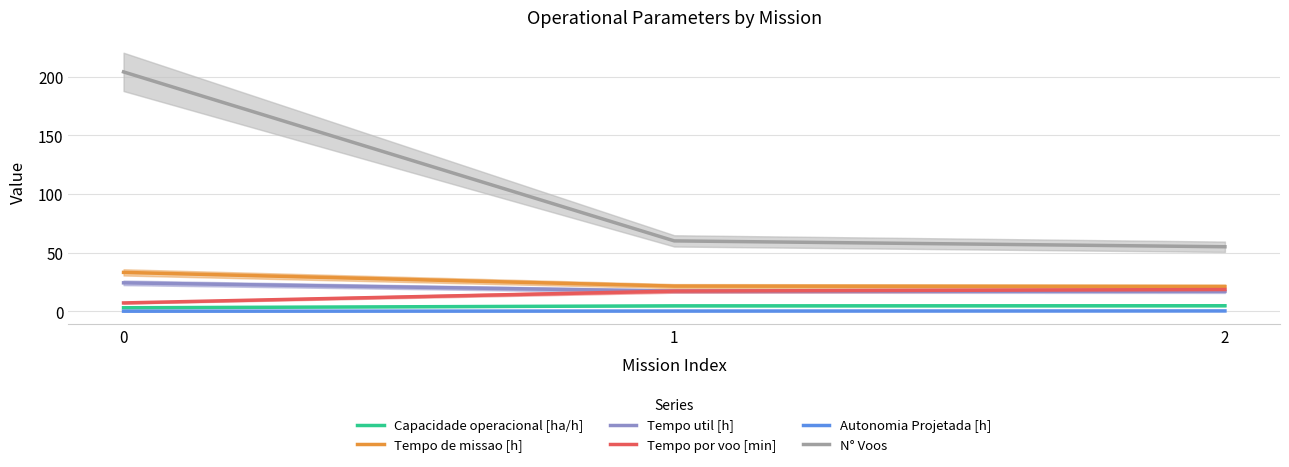

What is the value of the Capacidade operacional [ha/h] point at the 2nd from the left?

4.7